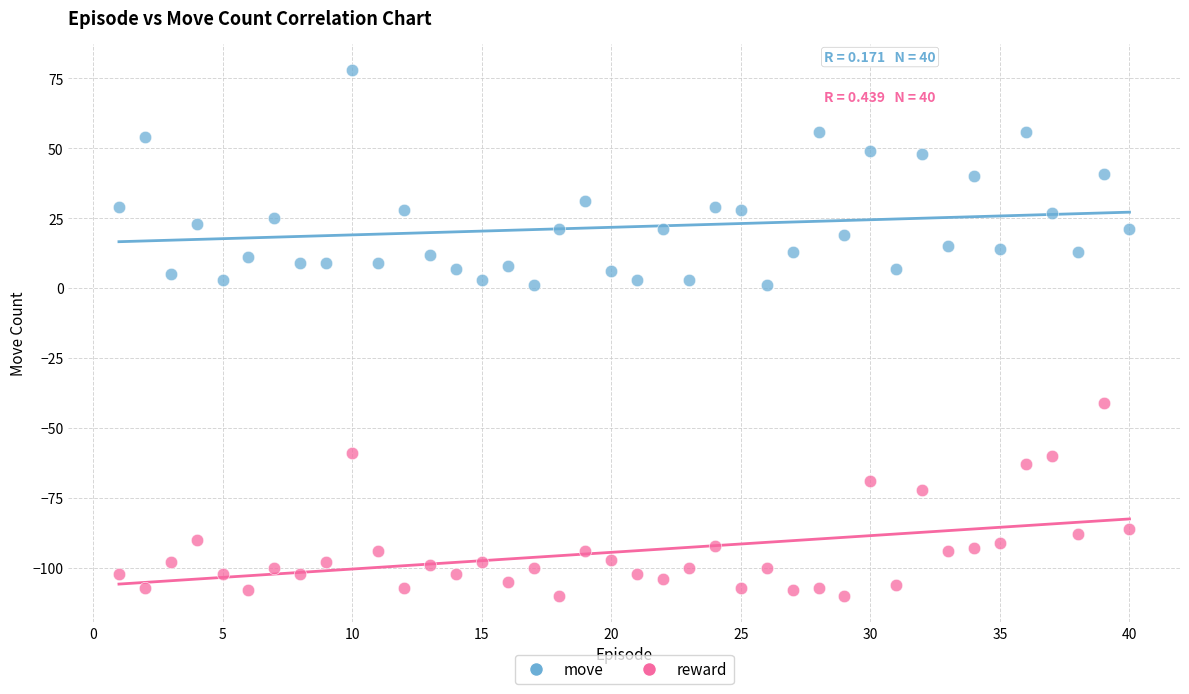

What are all the series names shown in the legend?

move, reward